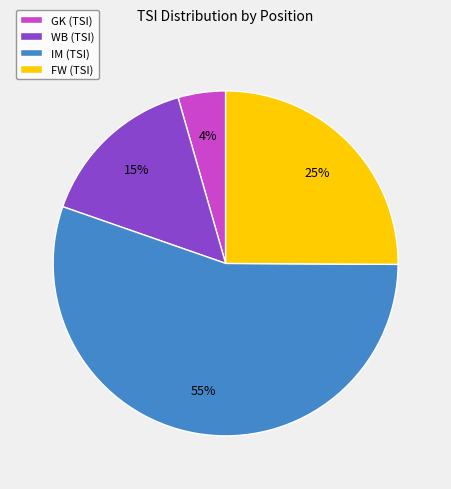

Is there a majority slice in this chart?

Yes